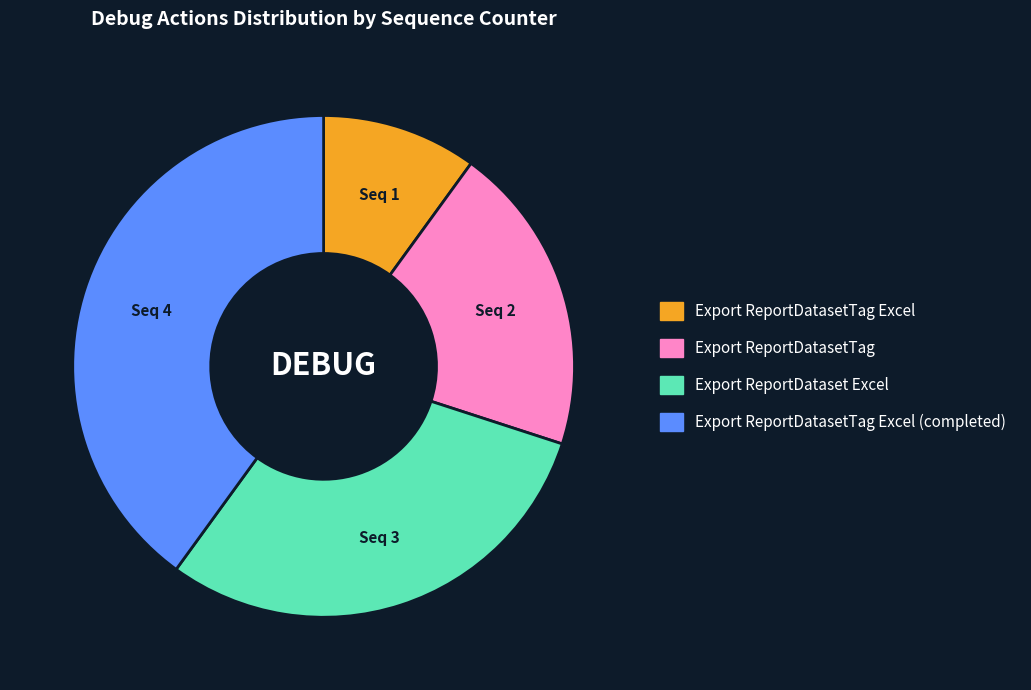

Does any single category account for the majority?

No